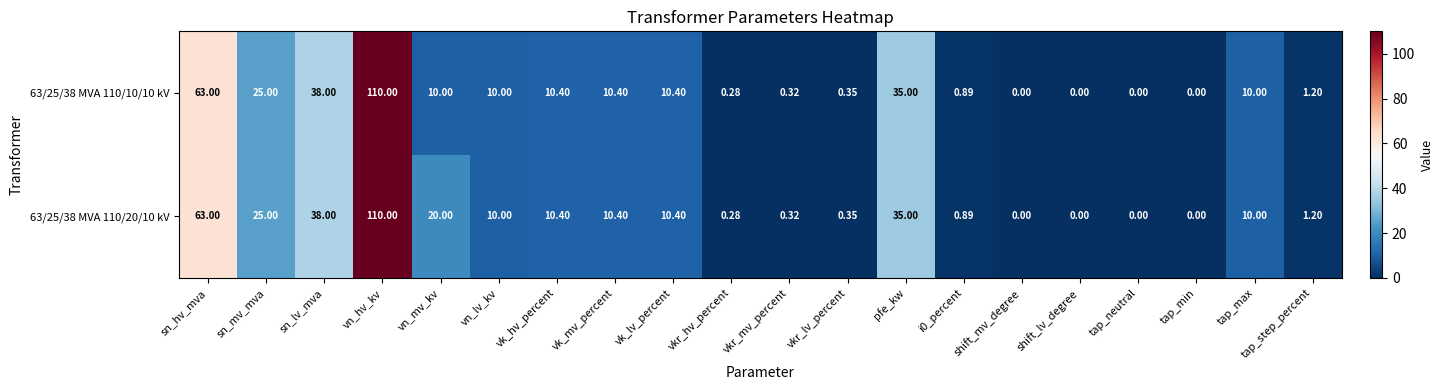

How many series are shown in this chart?

2